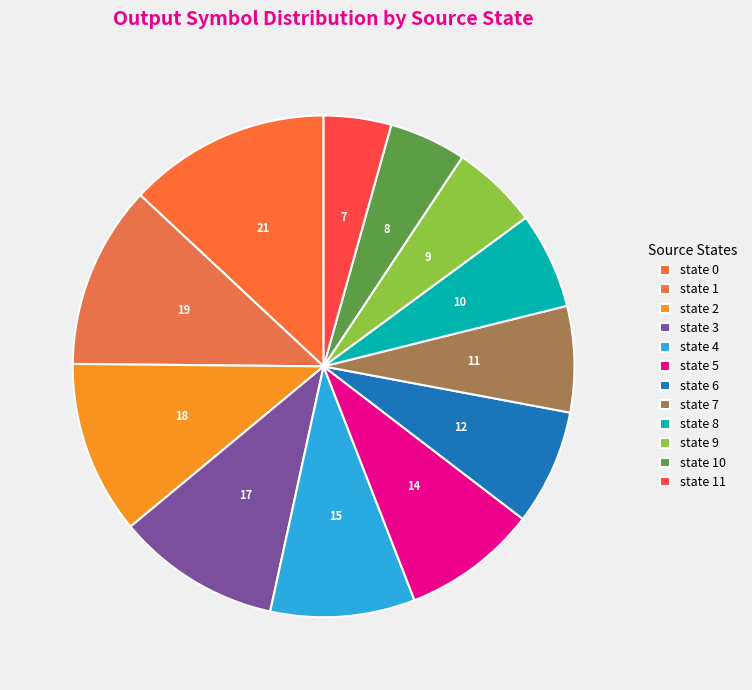

What is the smallest slice in the pie chart?

state 11